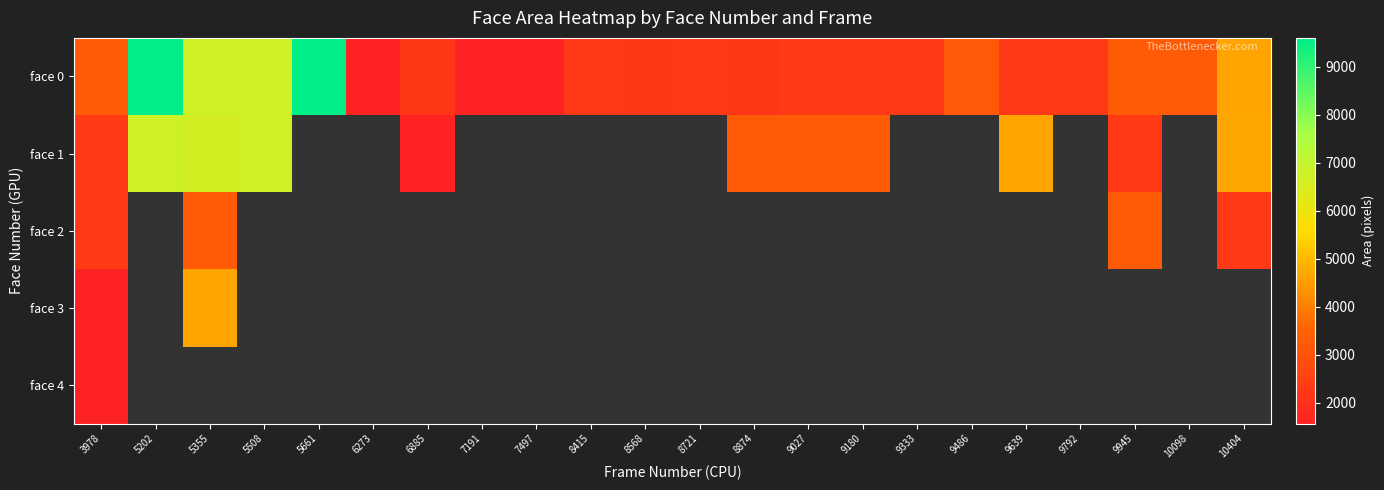

Which has a higher value, 10098 or 9333?

10098